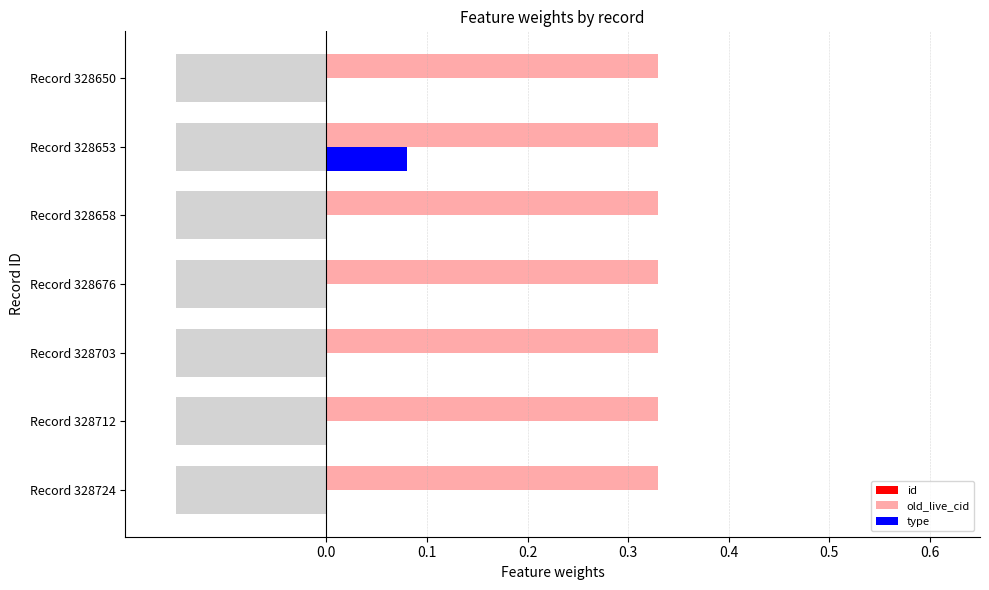

True or false: type has a value of 0.0 at Record 328703.

True